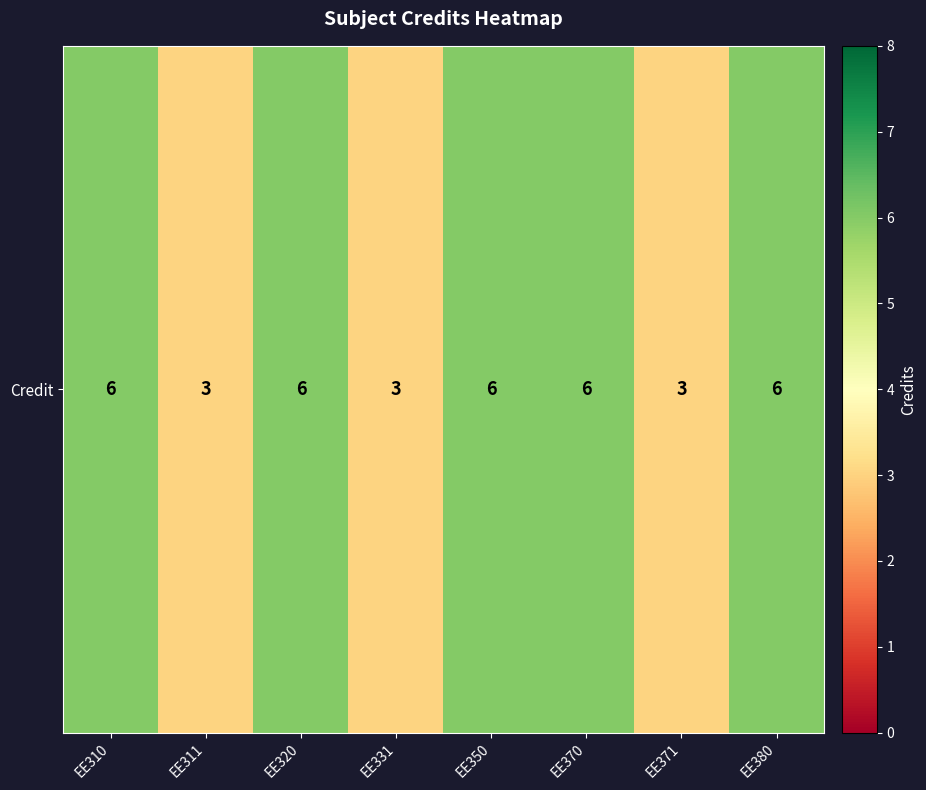

Rank the categories by value from lowest to highest.

EE311, EE331, EE371, EE310, EE320, EE350, EE370, EE380